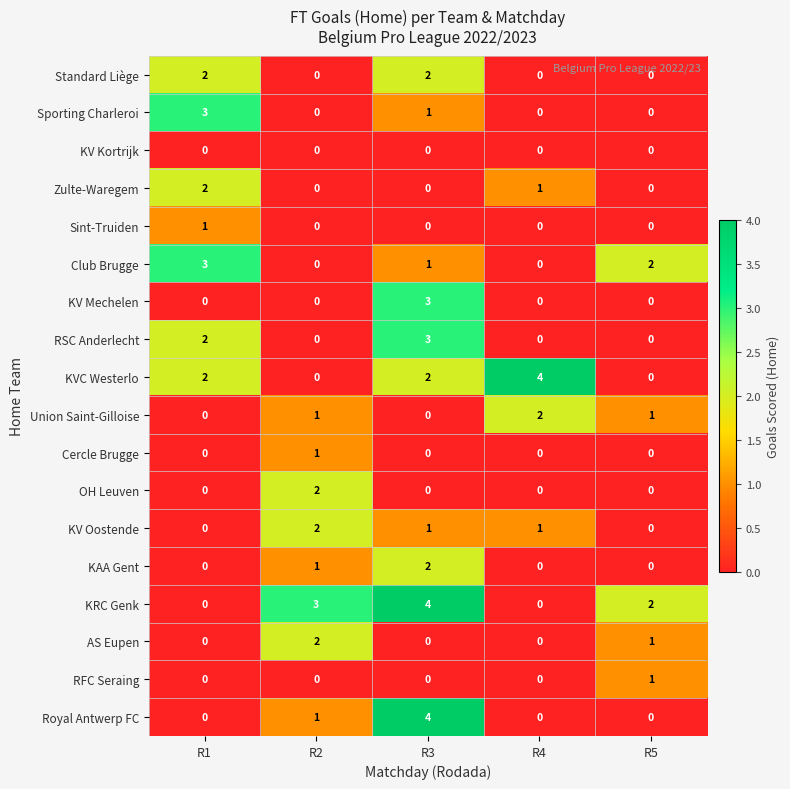

Between R4 and R5, which series saw the biggest shift?

KVC Westerlo